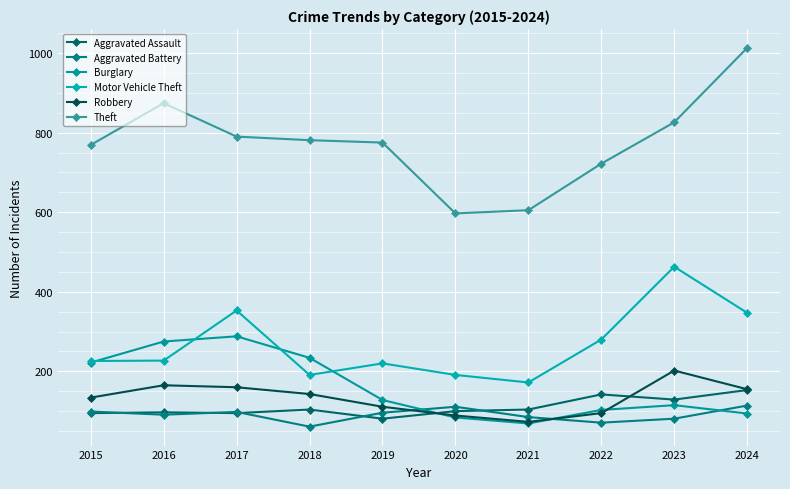

Is this an area chart (filled region under the line)?

No